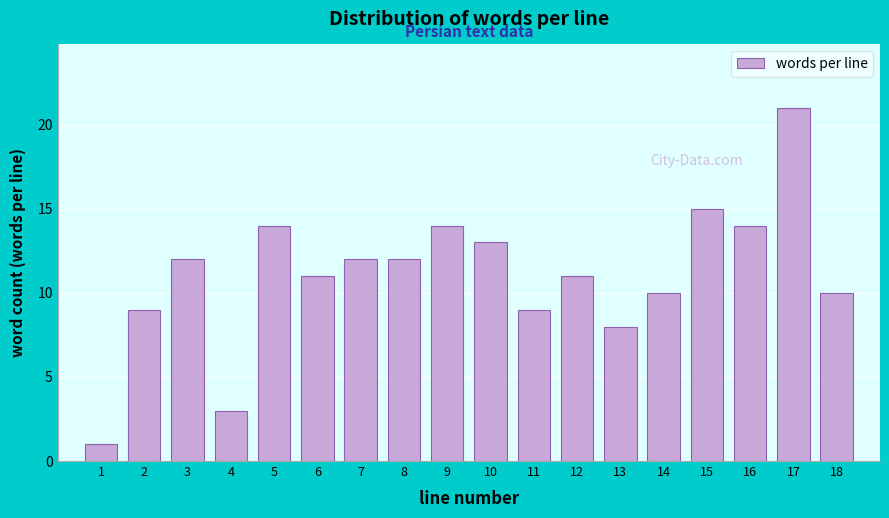

Reading right to left, what are all the values shown in this chart?

18=10	17=21	16=14	15=15	14=10	13=8	12=11	11=9	10=13	9=14	8=12	7=12	6=11	5=14	4=3	3=12	2=9	1=1